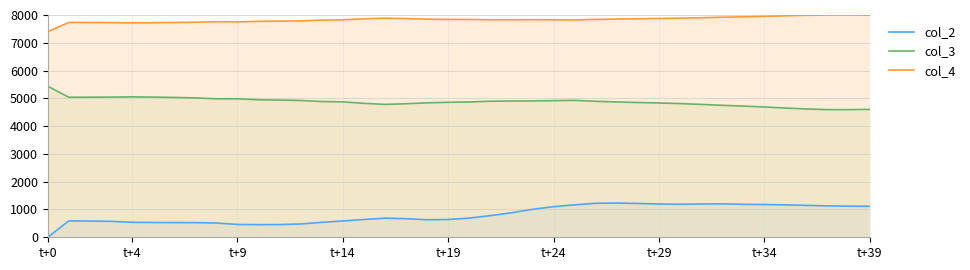

The col_2 series shows 778.2 at 21. True or false?

True